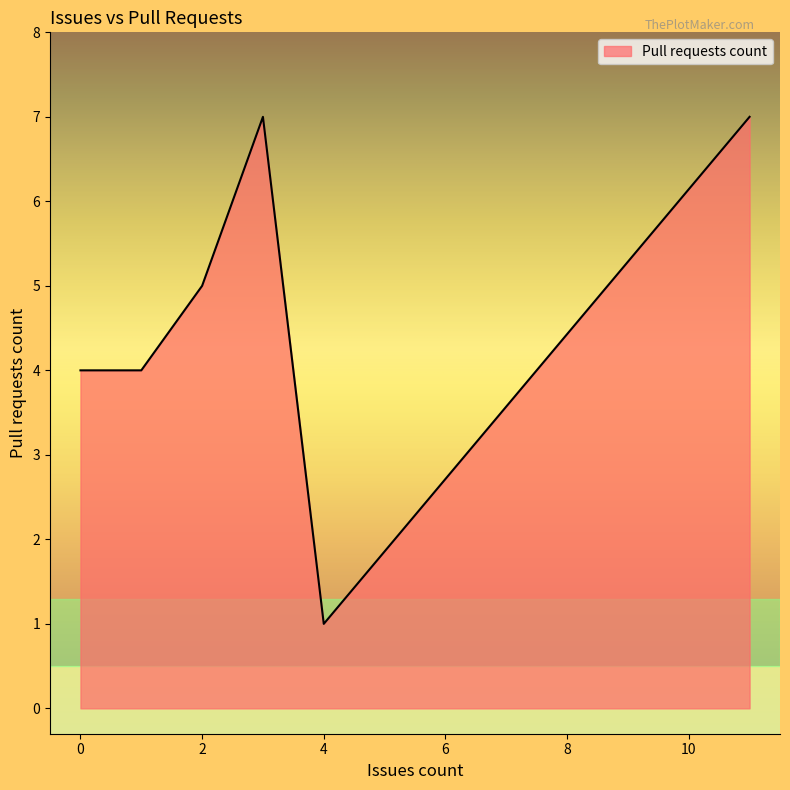

What is the average value?

5